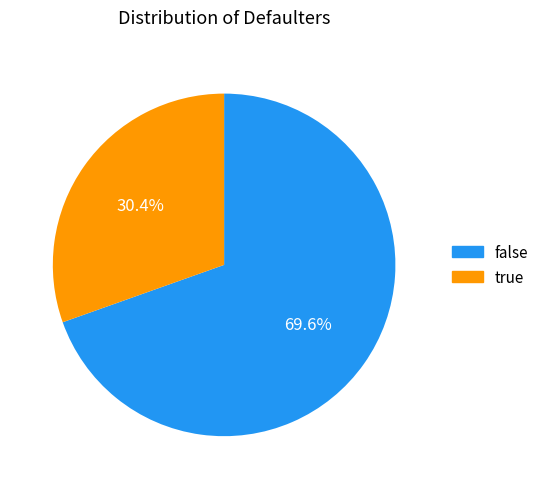

Rank the categories by value from lowest to highest.

true, false